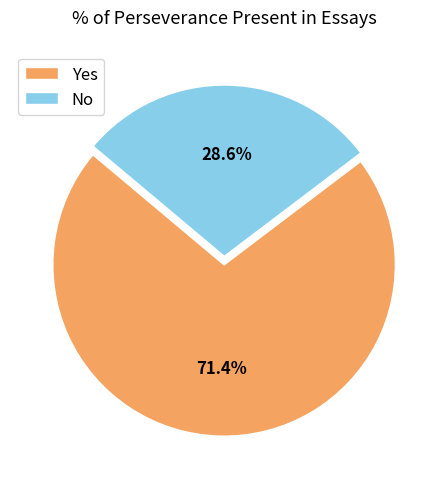

Rank the categories by value from highest to lowest.

Yes, No